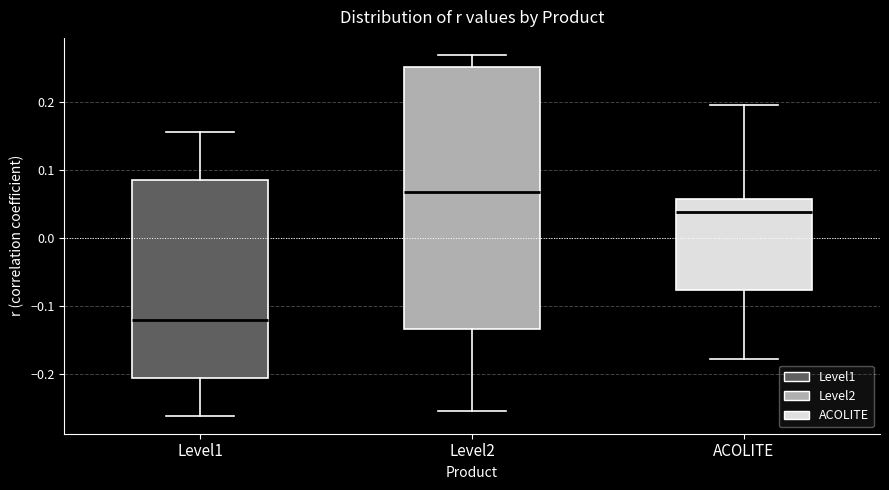

Comparing the boxes themselves (not the whiskers), which one is the tallest?

Level2